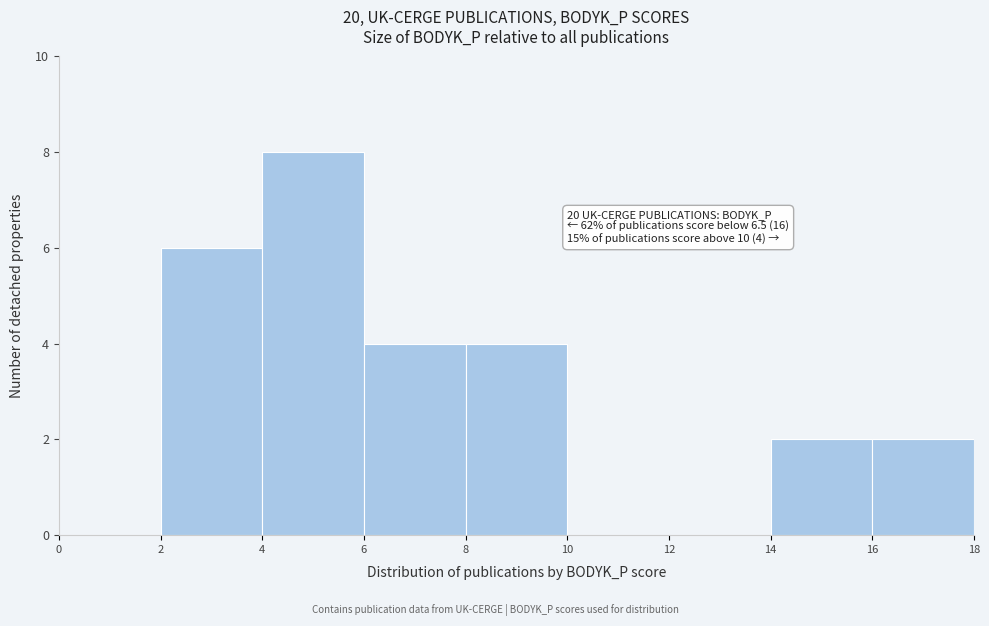

Which range on the x-axis has the tallest bar?

4 to 6